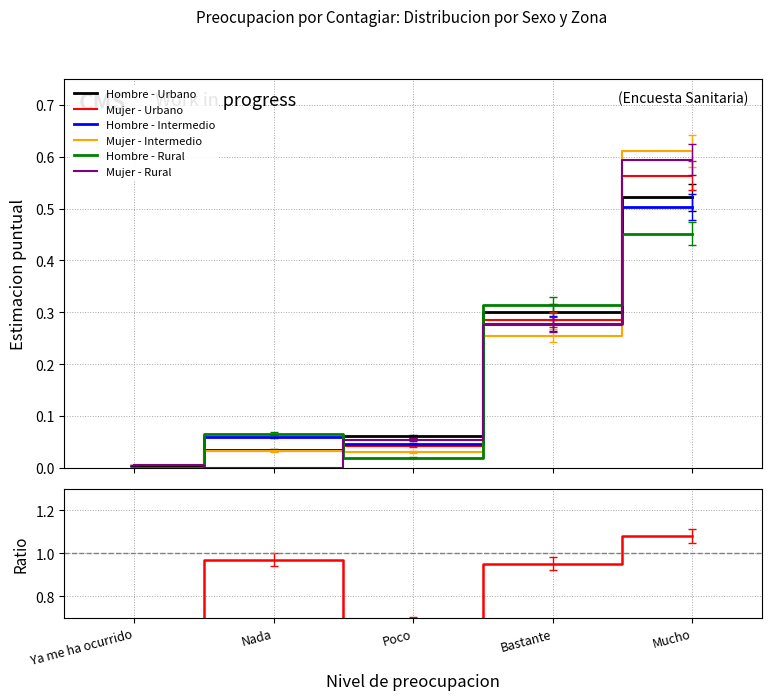

Is it true that Mujer - Urbano equals 0.1 at Poco?

False